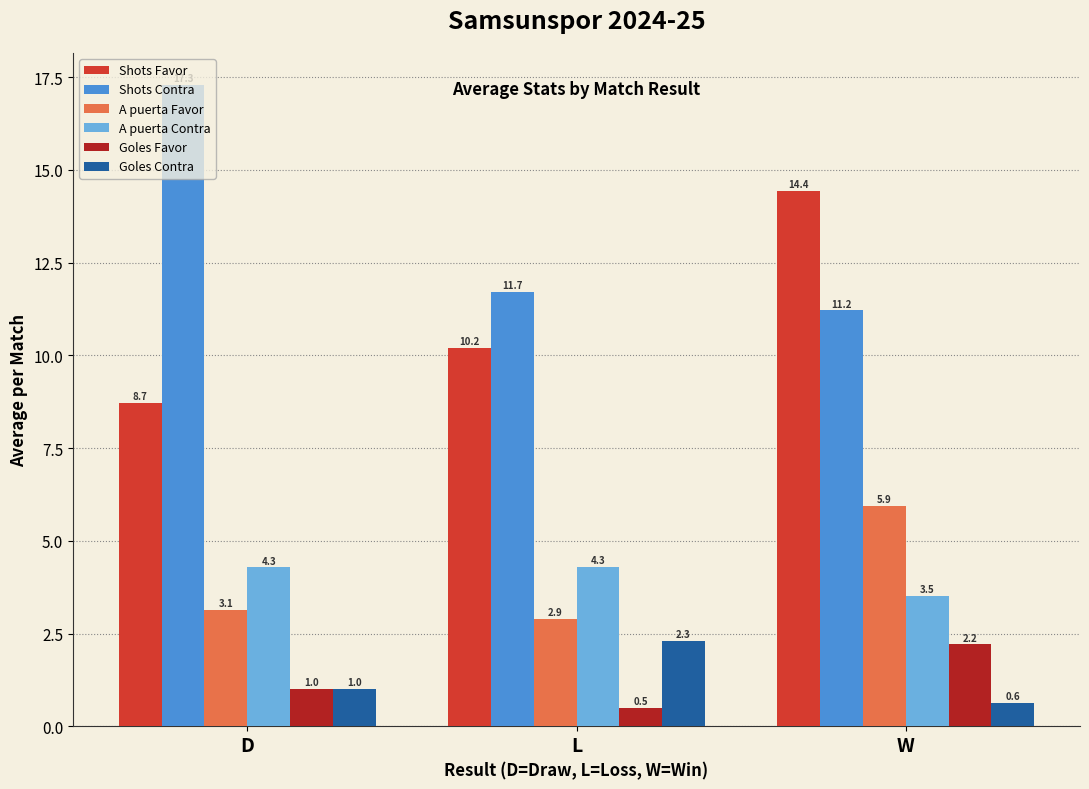

What are all the series names shown in the legend?

Shots Favor, Shots Contra, A puerta Favor, A puerta Contra, Goles Favor, Goles Contra